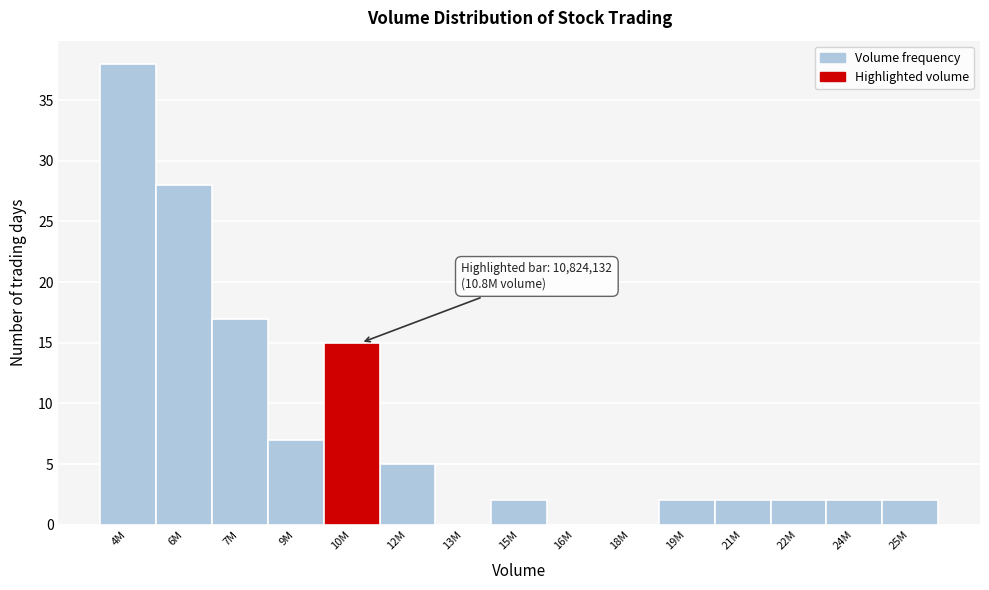

Reading left to right, what are all the values shown in this chart?

4M=38	6M=28	7M=17	9M=7	10M=15	12M=5	13M=0	15M=2	16M=0	18M=0	19M=2	21M=2	22M=2	24M=2	25M=2